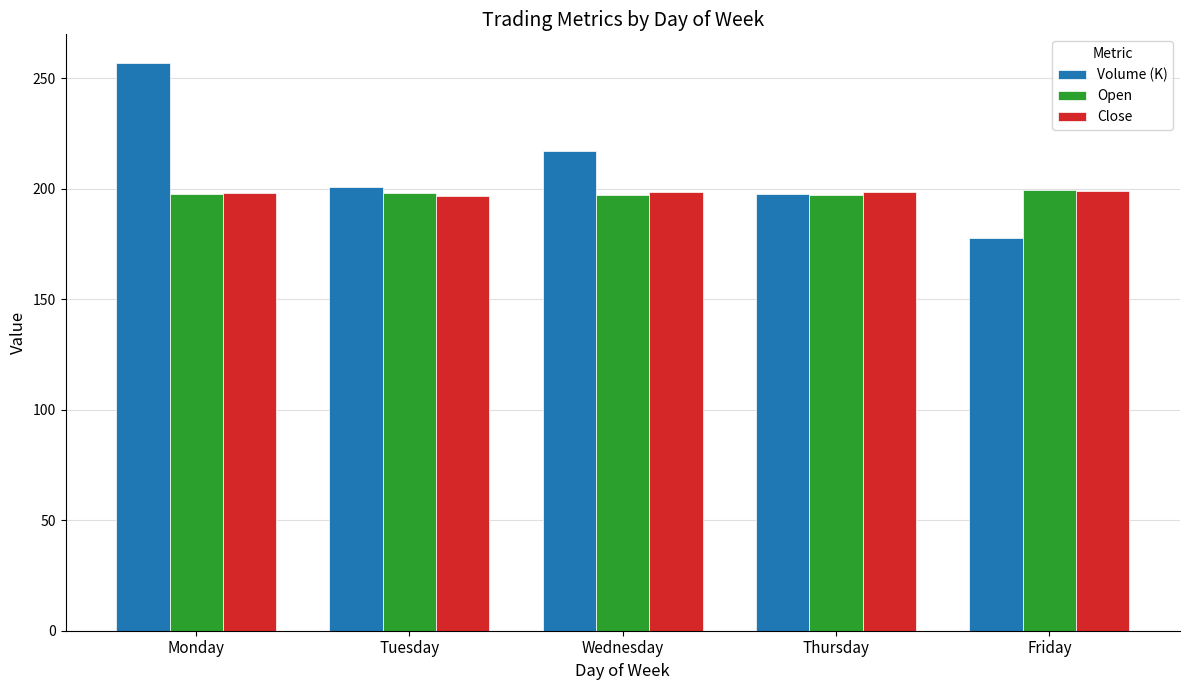

Which series has the widest spread of values?

Volume (K)